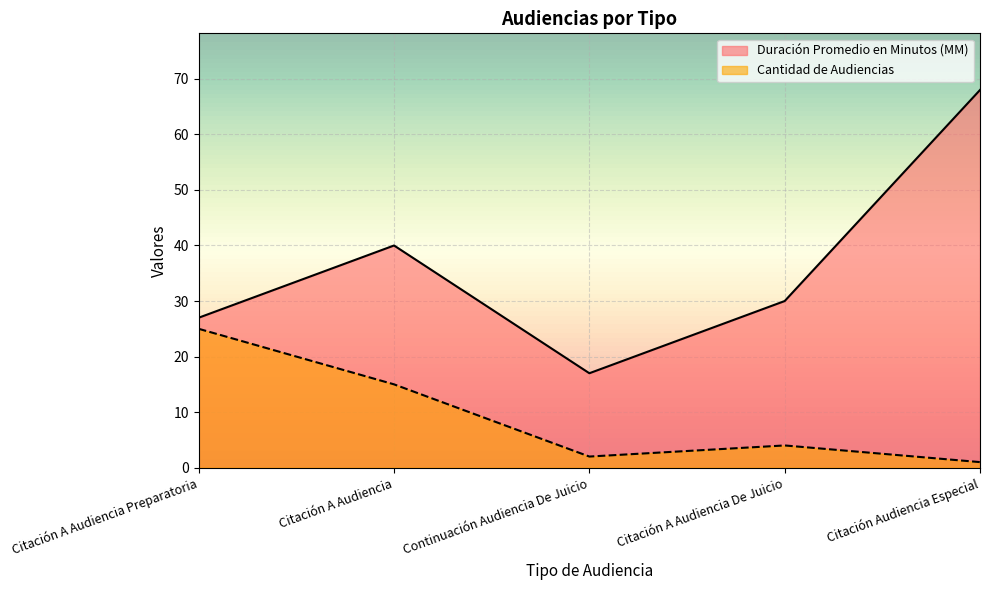

What is the sum of the Duración Promedio en Minutos (MM) values at Citación A Audiencia Preparatoria and Citación Audiencia Especial?

95